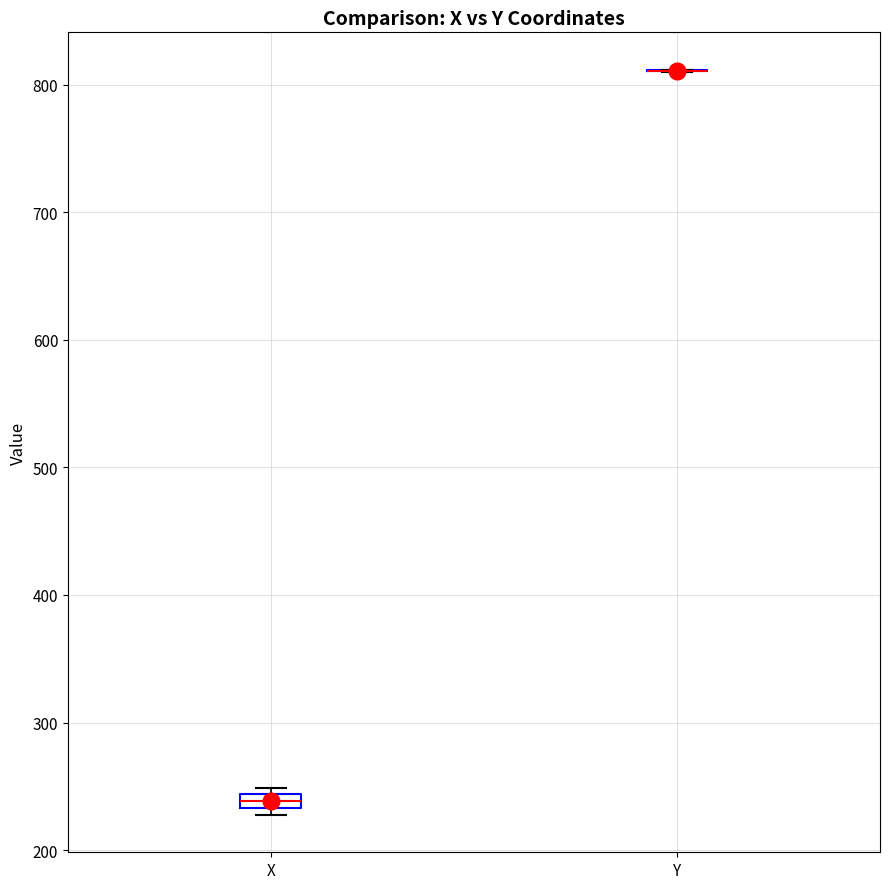

Where is the lower edge of the box for X on the y-axis? The values are not printed on the chart, so give them approximately, as read against the axis.

230